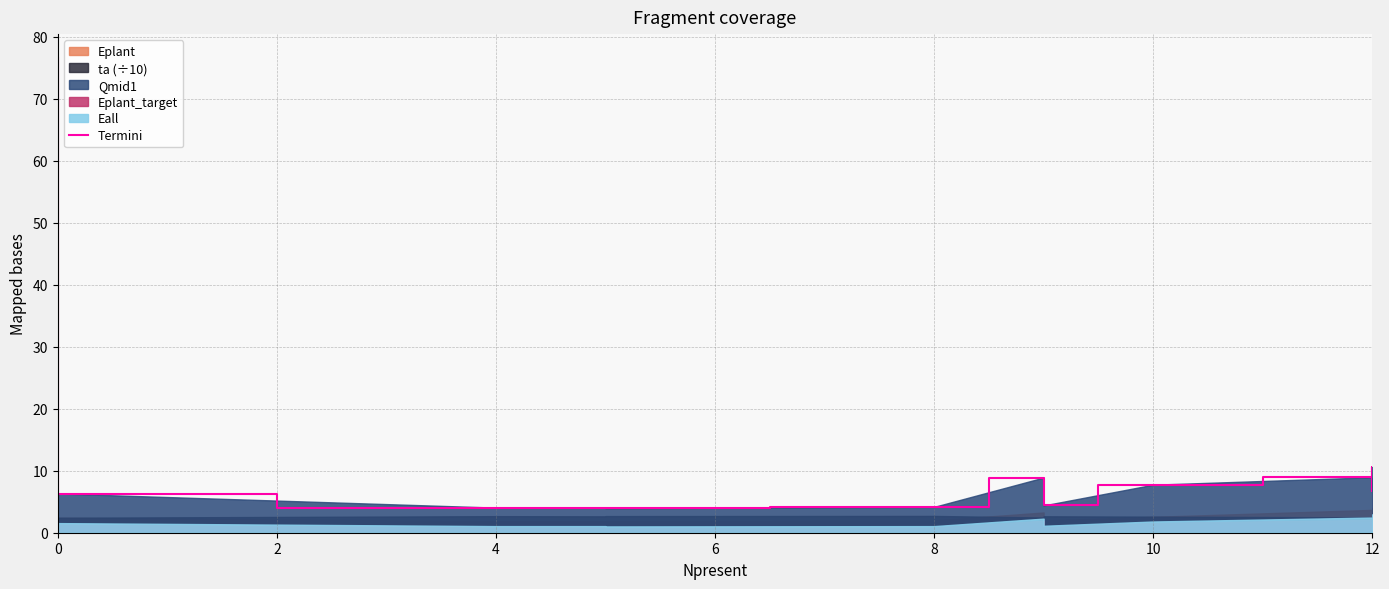

Reading left to right, list all the values displayed in this chart.

76.6	6.7	6.3	4.0	4.0	3.9	4.2	8.9	4.4	7.8	8.9	10.6	6.8